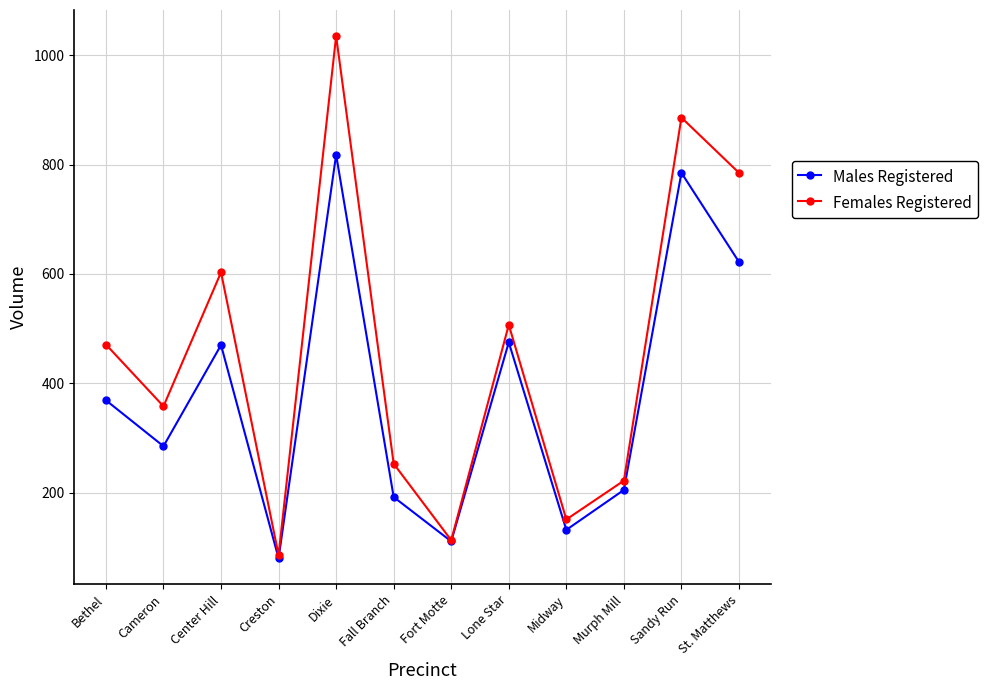

What position from the left is Sandy Run?

11